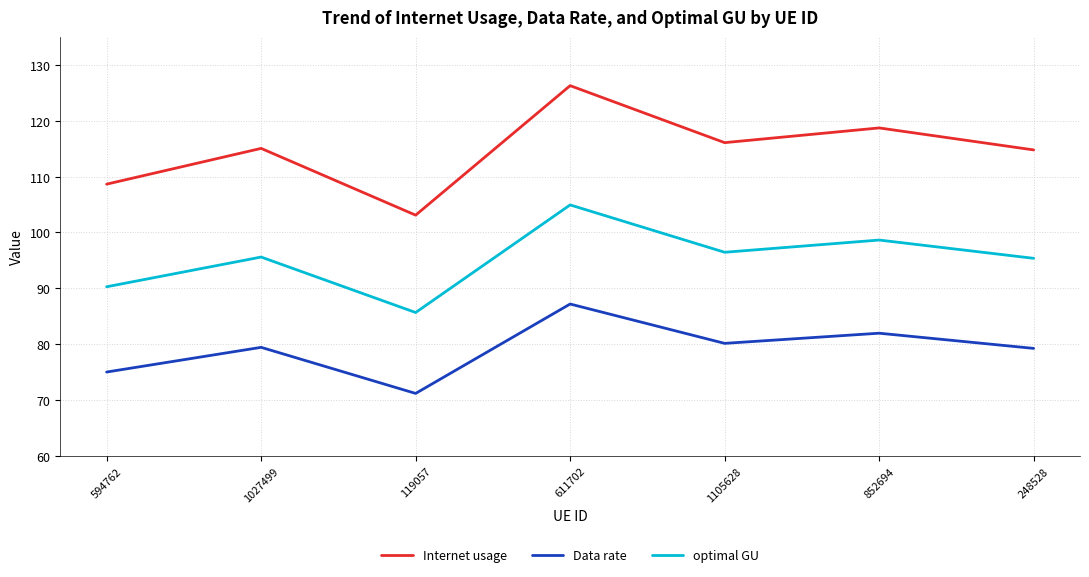

How many interior local valleys does the optimal GU series have?

2